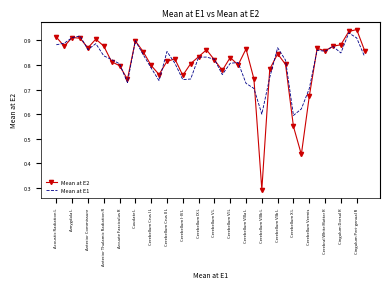

Which series has the widest spread of values?

Mean at E2